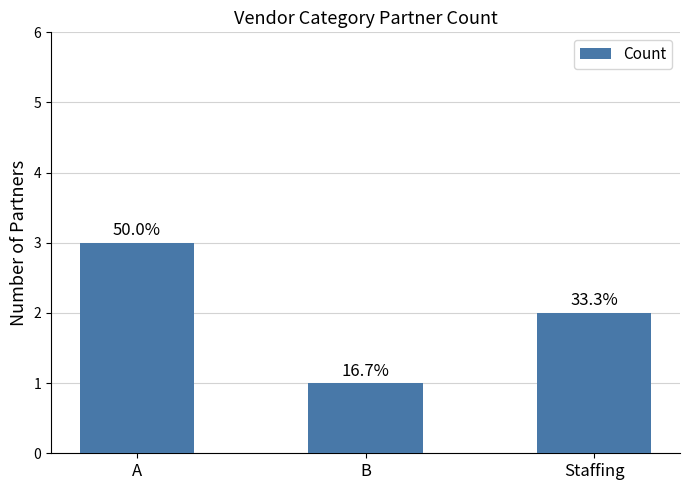

What is the ratio of the value at A to the value at Staffing?

1.5